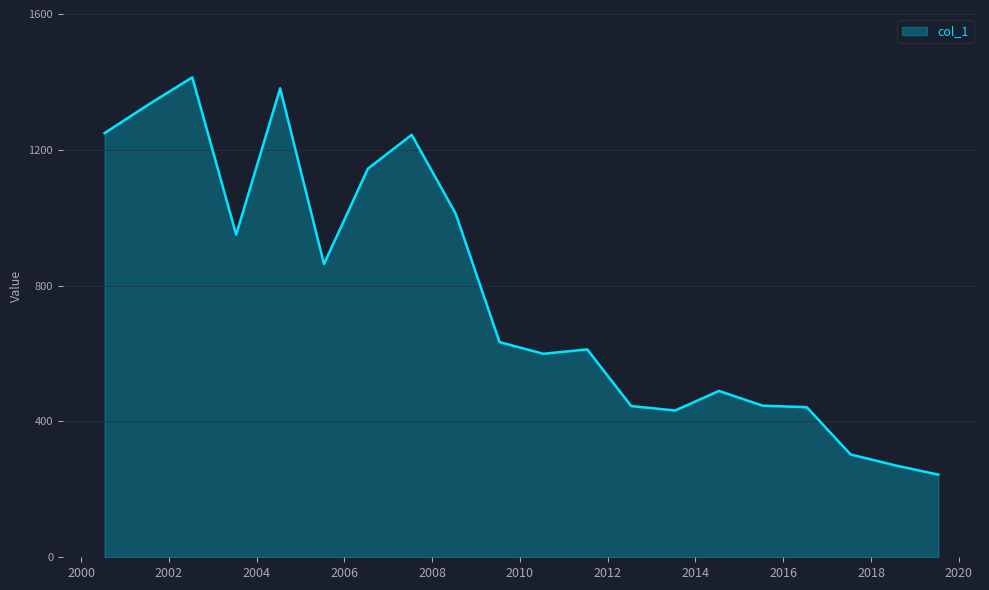

What is the greatest value displayed?

1413.5